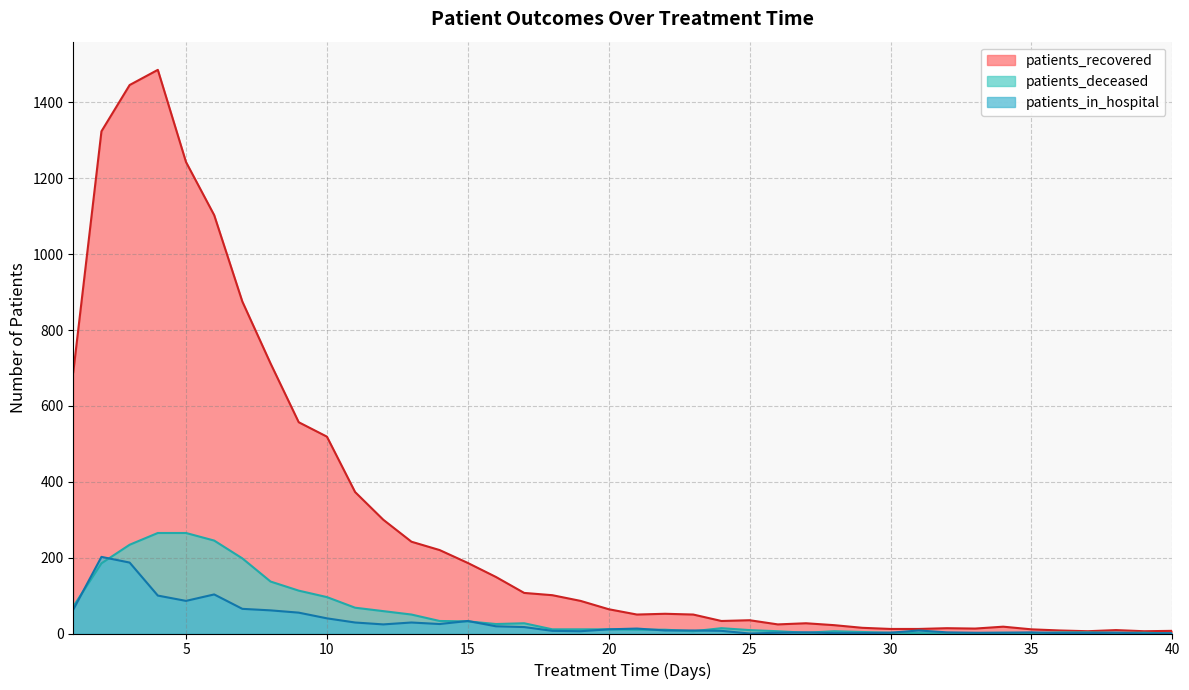

Reading right to left, transcribe all the data shown in this chart.

patients_recovered: 40=7	39=6	38=9	37=6	36=8	35=11	34=18	33=13	32=14	31=12	30=12	29=15	28=22	27=27	26=24	25=35	24=33	23=50	22=52	21=50	20=64	19=86	18=101	17=107	16=149	15=186	14=220	13=242	12=300	11=373	10=519	9=557	8=712	7=875	6=1103	5=1243	4=1486	3=1446	2=1324	1=689
patients_deceased: 40=0	39=2	38=2	37=3	36=3	35=1	34=2	33=1	32=0	31=1	30=2	29=4	28=6	27=2	26=6	25=9	24=14	23=6	22=10	21=10	20=11	19=11	18=11	17=27	16=25	15=32	14=33	13=50	12=59	11=68	10=96	9=113	8=137	7=198	6=245	5=265	4=265	3=234	2=185	1=71
patients_in_hospital: 40=1	39=0	38=2	37=1	36=1	35=3	34=2	33=2	32=3	31=8	30=2	29=1	28=1	27=3	26=2	25=0	24=7	23=8	22=8	21=13	20=11	19=6	18=7	17=17	16=19	15=33	14=25	13=29	12=24	11=29	10=40	9=55	8=61	7=65	6=103	5=86	4=100	3=187	2=202	1=63